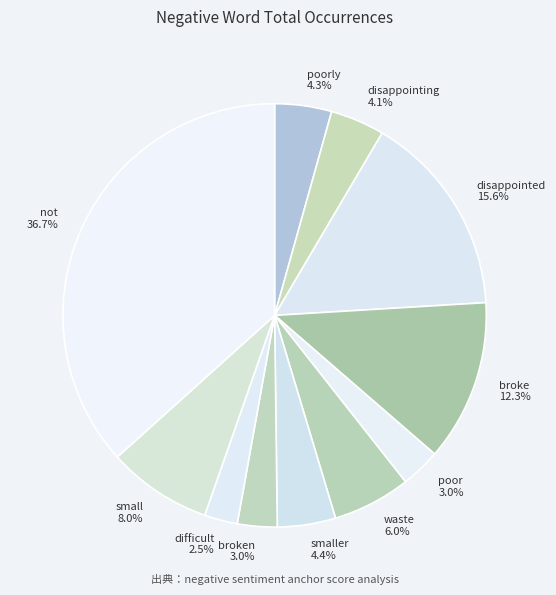

Which slice is the largest?

not 36.7%